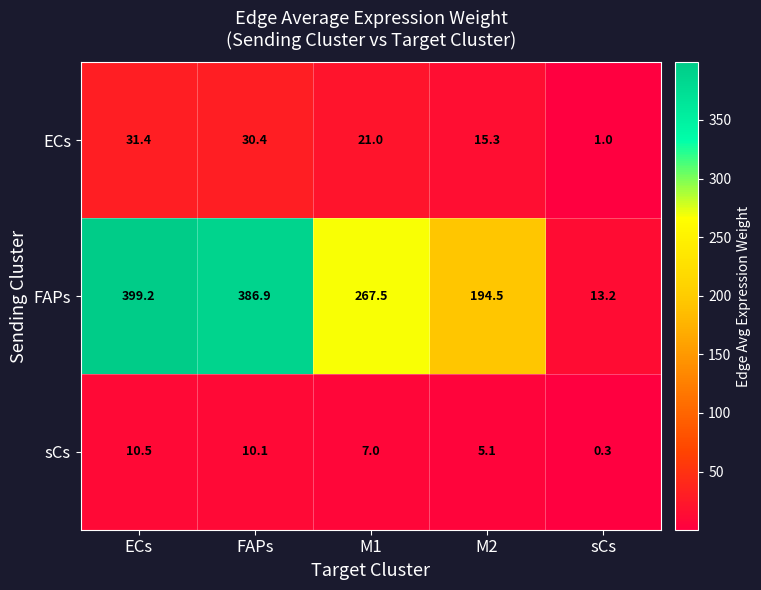

Which series has the largest range (max minus min)?

FAPs